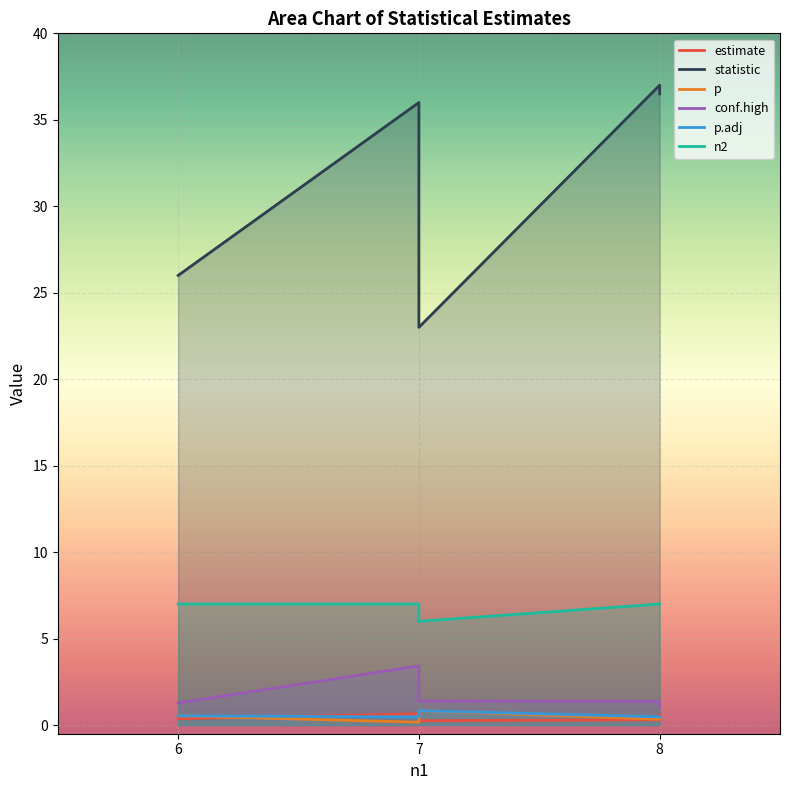

Reading left to right, transcribe all the data shown in this chart.

estimate: 8=0.6	8=0.3	7=0.7	6=0.4	7=0.3
statistic: 8=36.5	8=37.0	7=36.0	6=26.0	7=23.0
p: 8=0.4	8=0.3	7=0.2	6=0.5	7=0.8
conf.high: 8=1.1	8=1.4	7=3.4	6=1.3	7=1.4
p.adj: 8=0.5	8=0.5	7=0.5	6=0.5	7=0.8
n2: 8=7.0	8=7.0	7=7.0	6=7.0	7=6.0